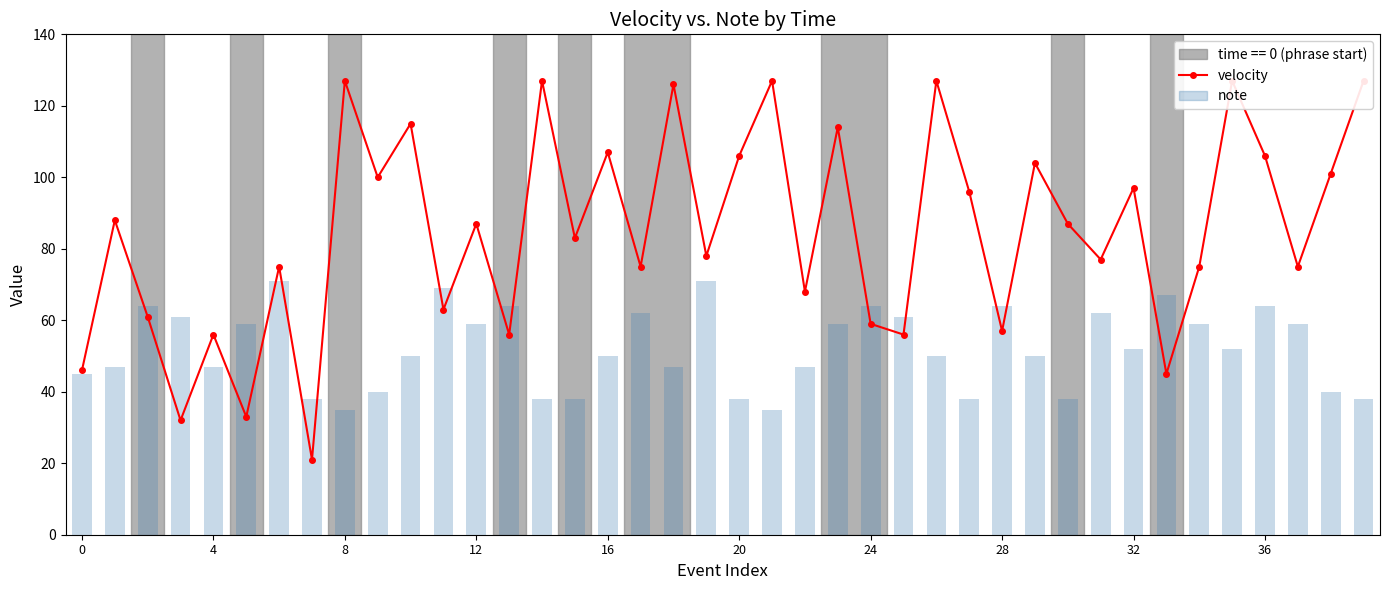

What is the label of the 27th bar from the left?

26